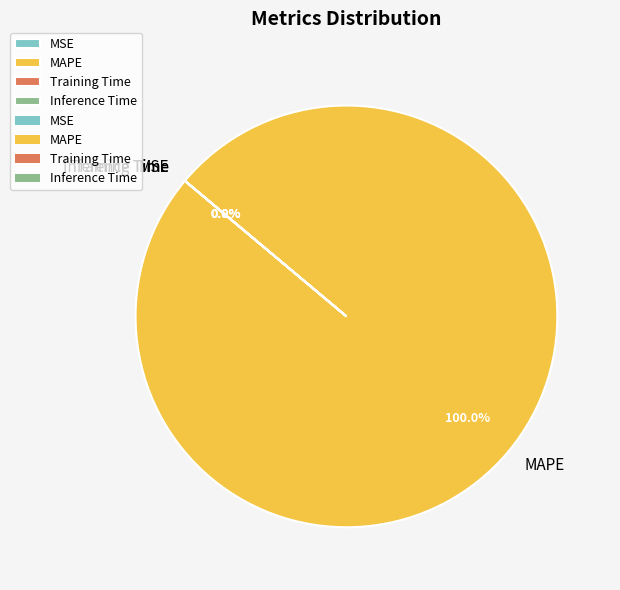

What is the smallest slice in the pie chart?

Training Time